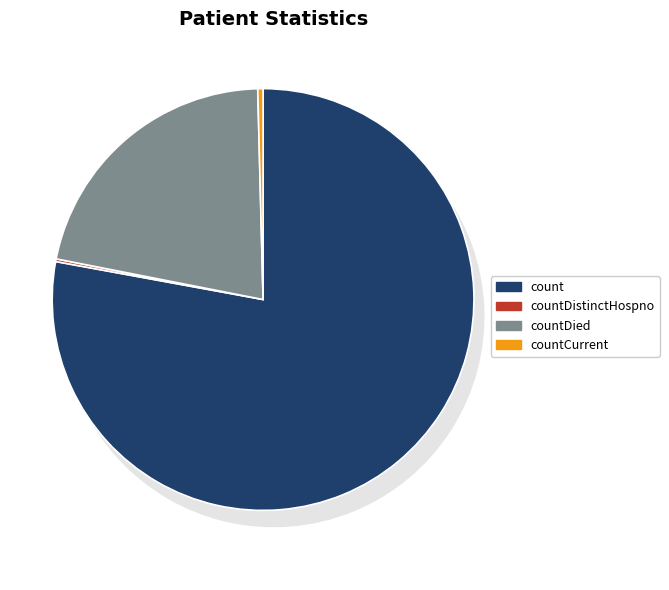

Does countCurrent represent more than half of the total?

No